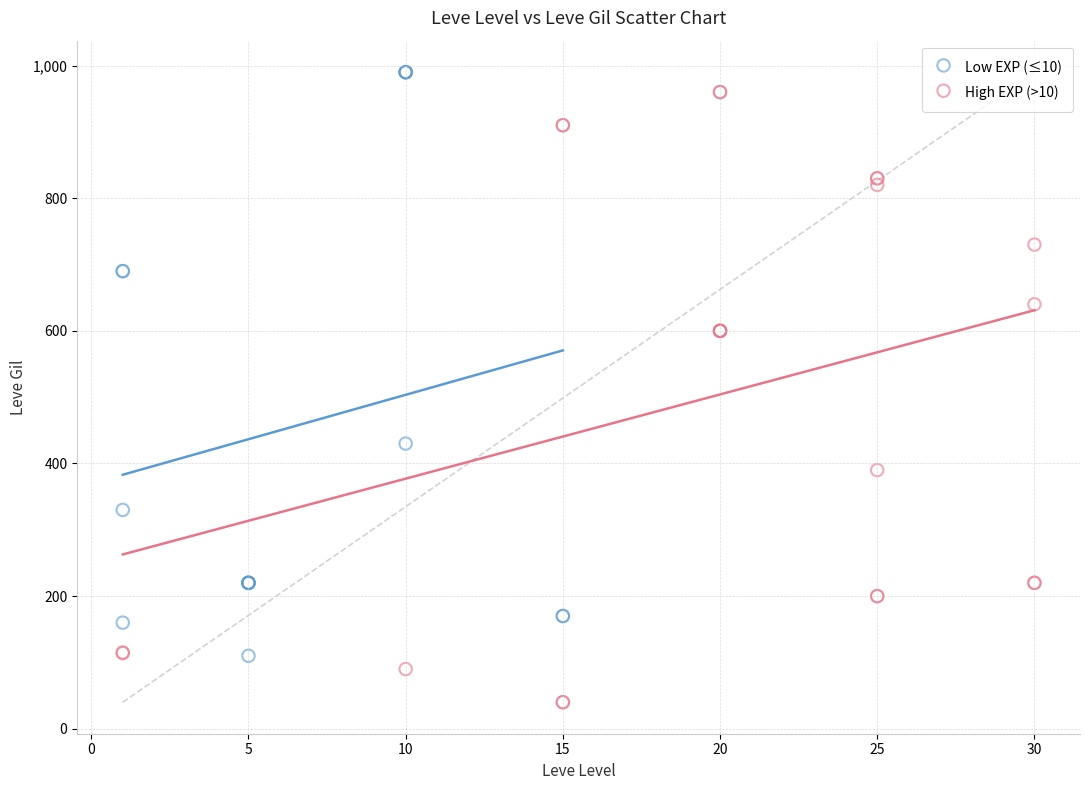

Which series has the widest spread of Y values?

High EXP (>10)